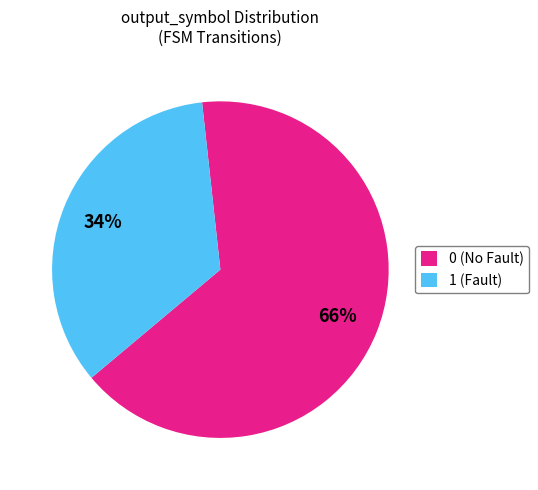

To the nearest percent, what is the average slice percentage?

50%